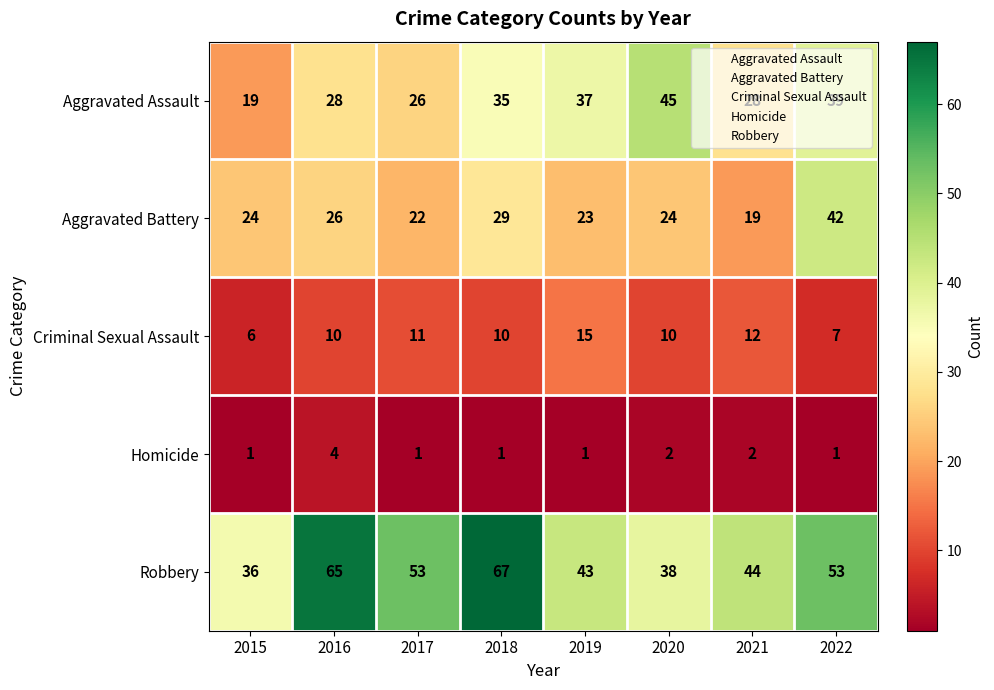

What is the total value across all series at 2022?

142